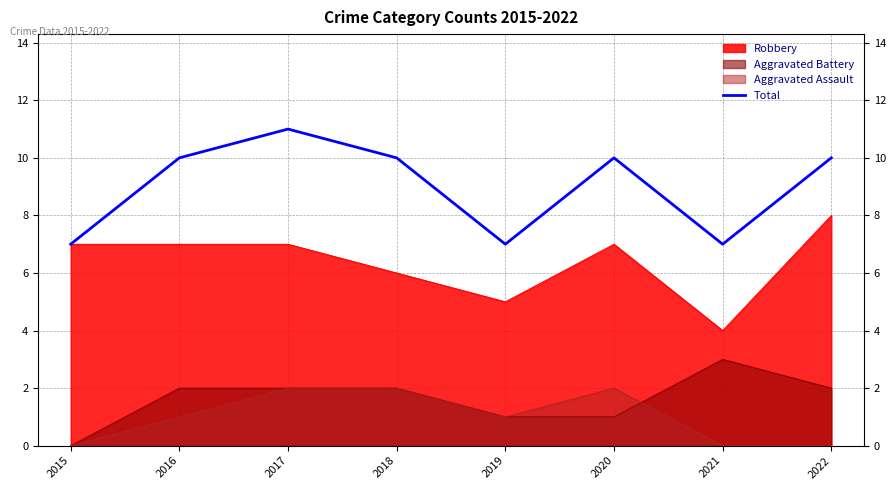

What is the greatest value displayed?

11